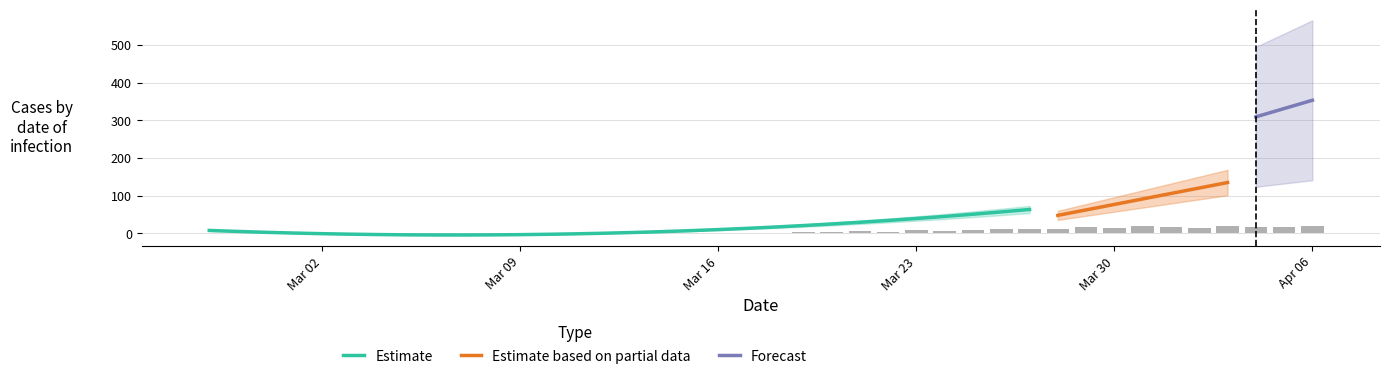

Is it true that Estimate equals 39.7 at Mar 23?

True